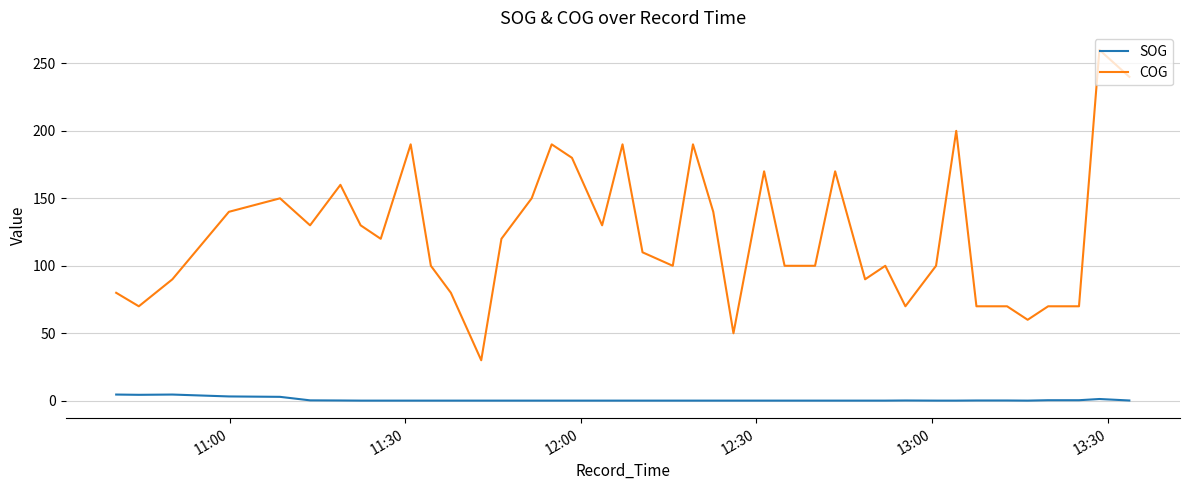

Which series has the largest range (max minus min)?

COG